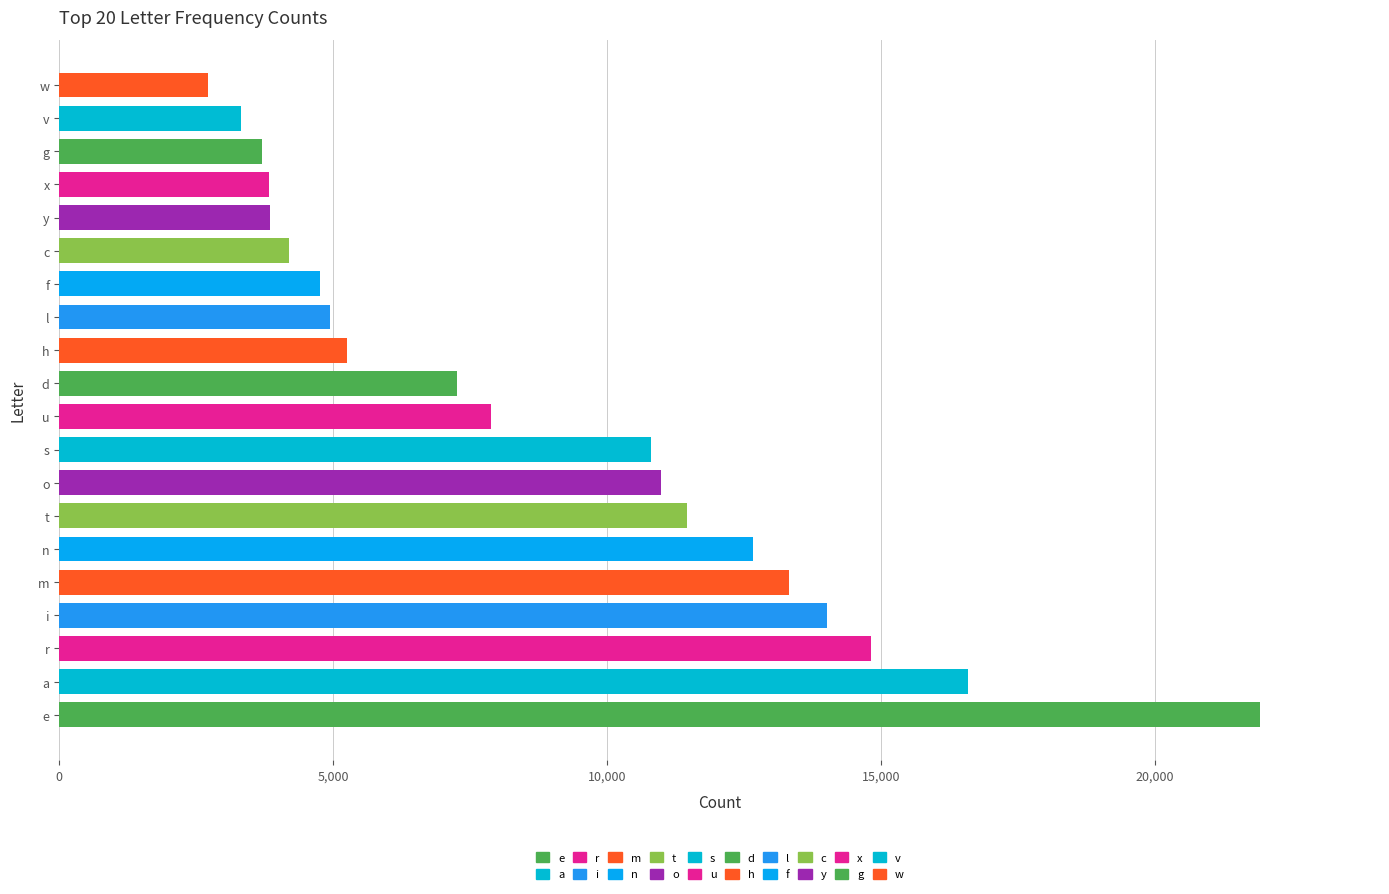

What is the minimum value shown in the chart?

2715